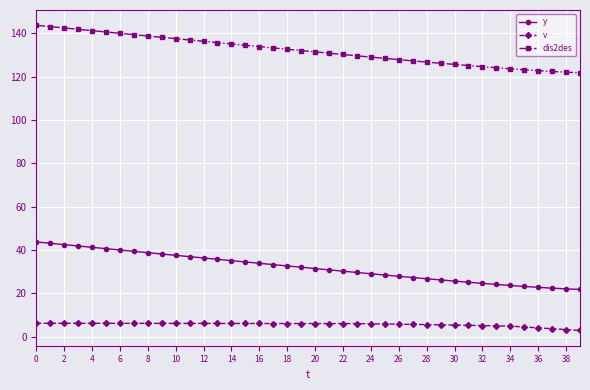

Rank the series by their maximum value, from highest to lowest.

dis2des, y, v